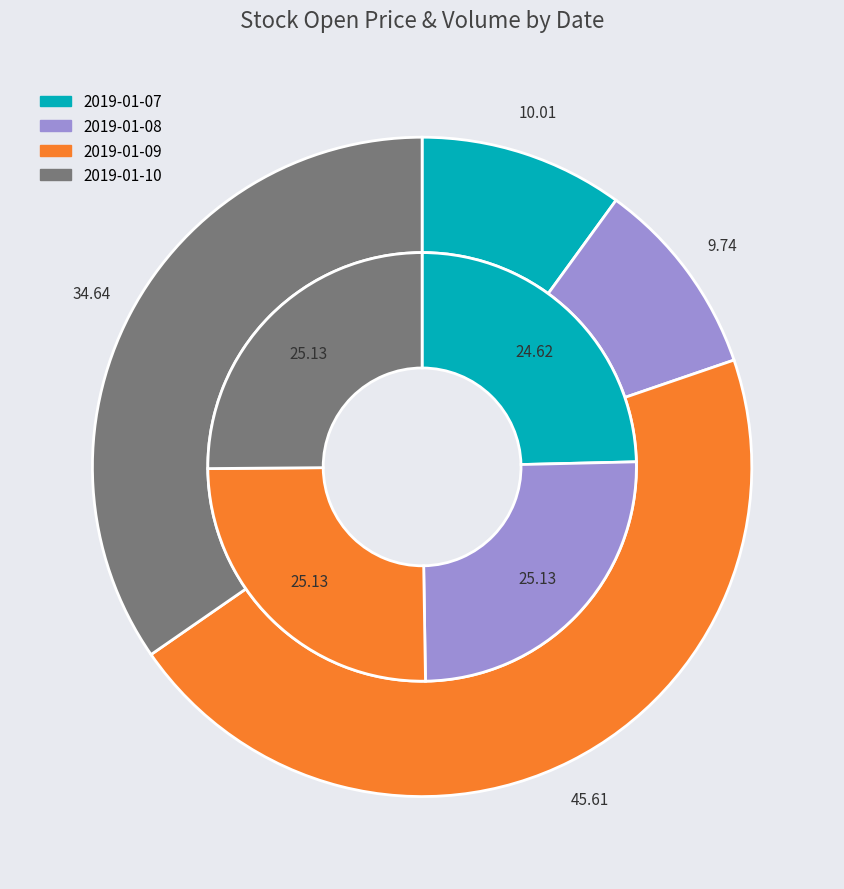

How many slices are in this pie chart?

4